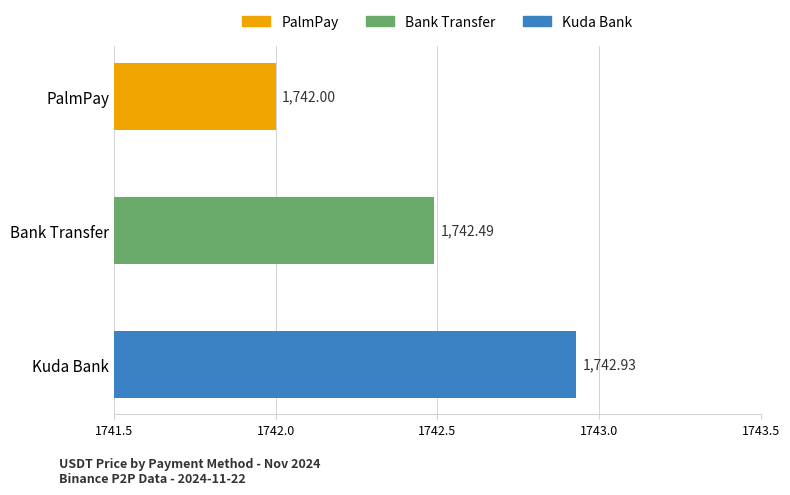

How many data points are above 1742?

2